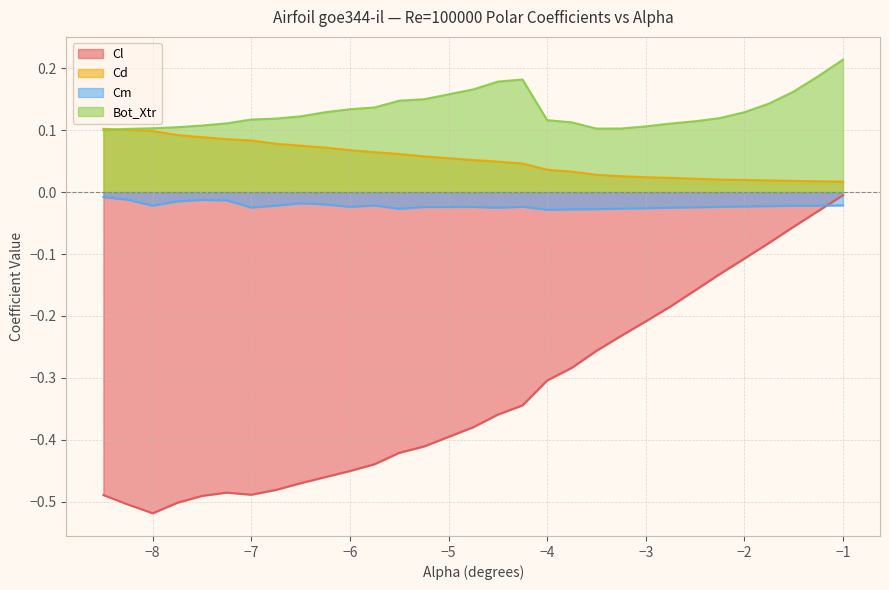

What is the total value across all series at -5.5?

-0.2